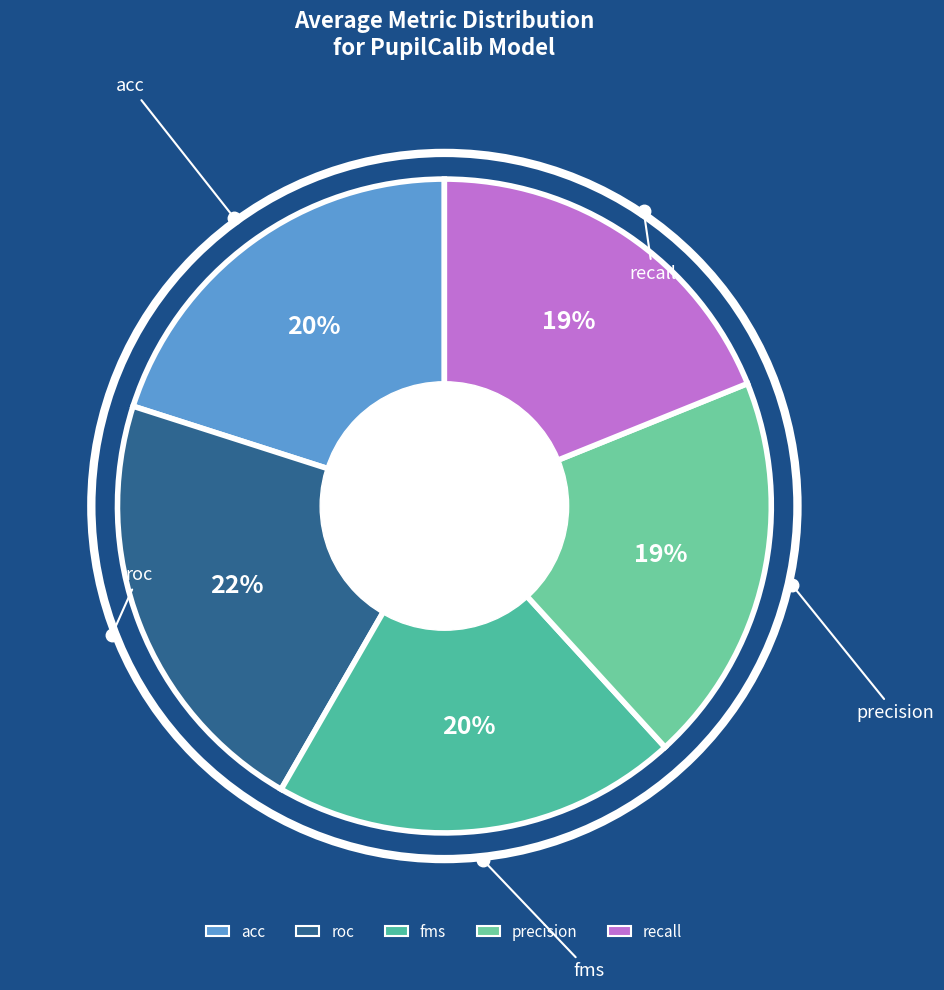

Is there any slice that represents more than half of the pie?

No